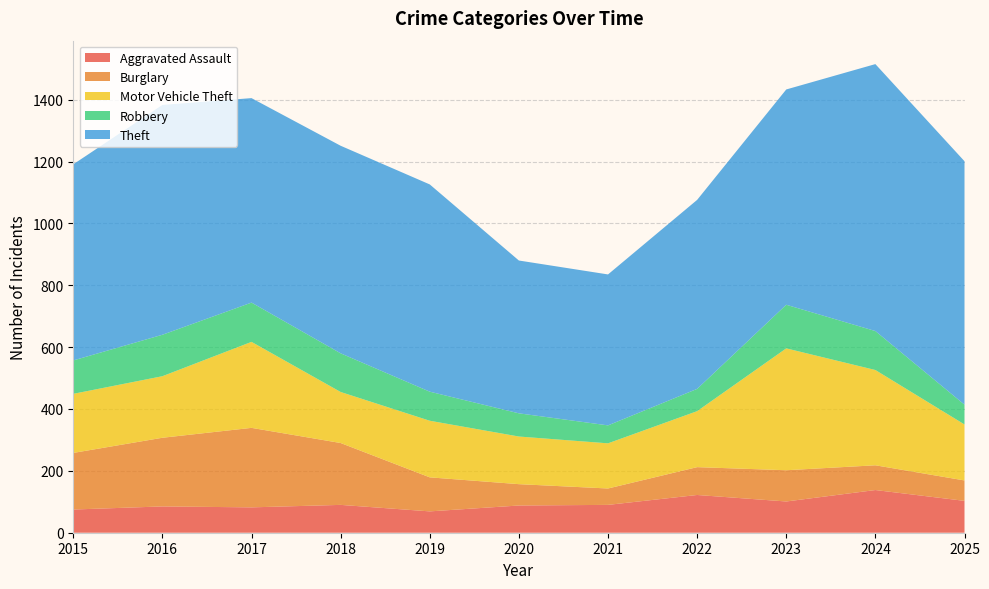

Reading left to right, transcribe all the data shown in this chart.

Aggravated Assault: 2015=75	2016=85	2017=82	2018=90	2019=69	2020=88	2021=90	2022=122	2023=101	2024=138	2025=103
Burglary: 2015=183	2016=222	2017=257	2018=200	2019=110	2020=69	2021=53	2022=90	2023=101	2024=80	2025=66
Motor Vehicle Theft: 2015=191	2016=199	2017=278	2018=165	2019=183	2020=154	2021=146	2022=181	2023=394	2024=308	2025=181
Robbery: 2015=108	2016=134	2017=127	2018=125	2019=94	2020=75	2021=58	2022=72	2023=141	2024=126	2025=64
Theft: 2015=634	2016=743	2017=661	2018=671	2019=670	2020=494	2021=488	2022=611	2023=696	2024=863	2025=787